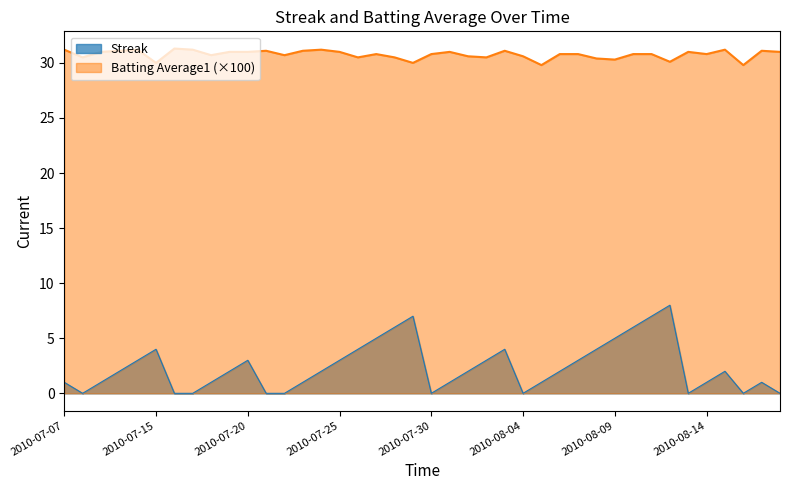

True or false: Streak and Batting Average1 cross at least once.

False